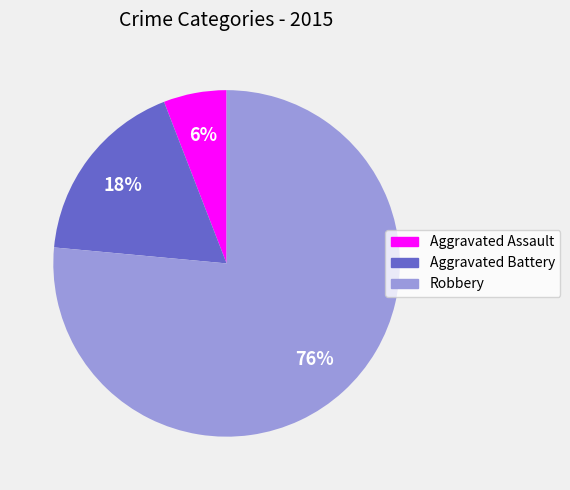

Is it true that Robbery is 62% of the pie?

False